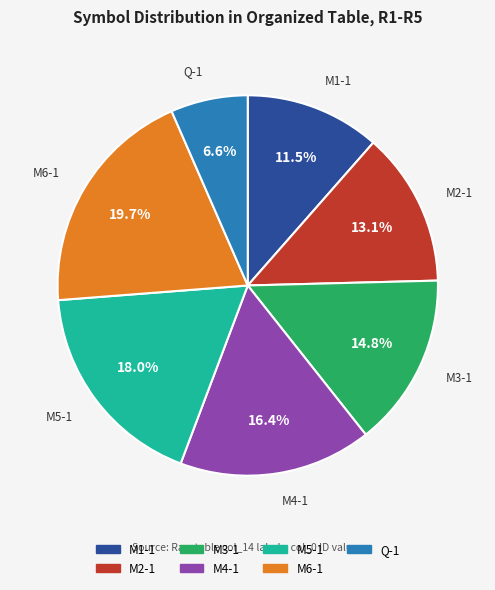

Does M4-1 represent more than half of the total?

No